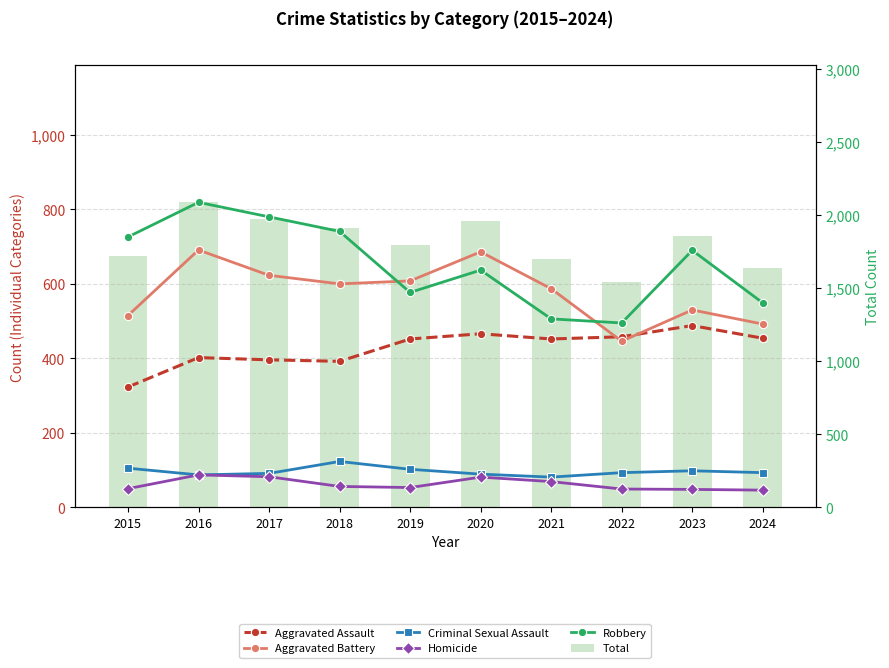

Which series has the largest total across all categories?

Total